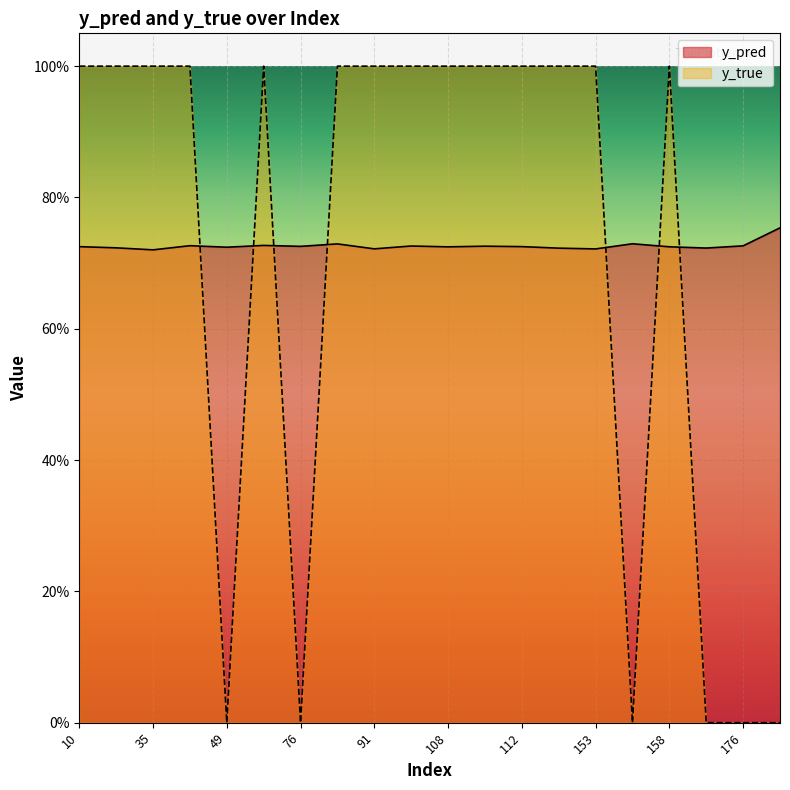

After their last crossing, which series has the higher values: y_true or y_pred?

y_pred